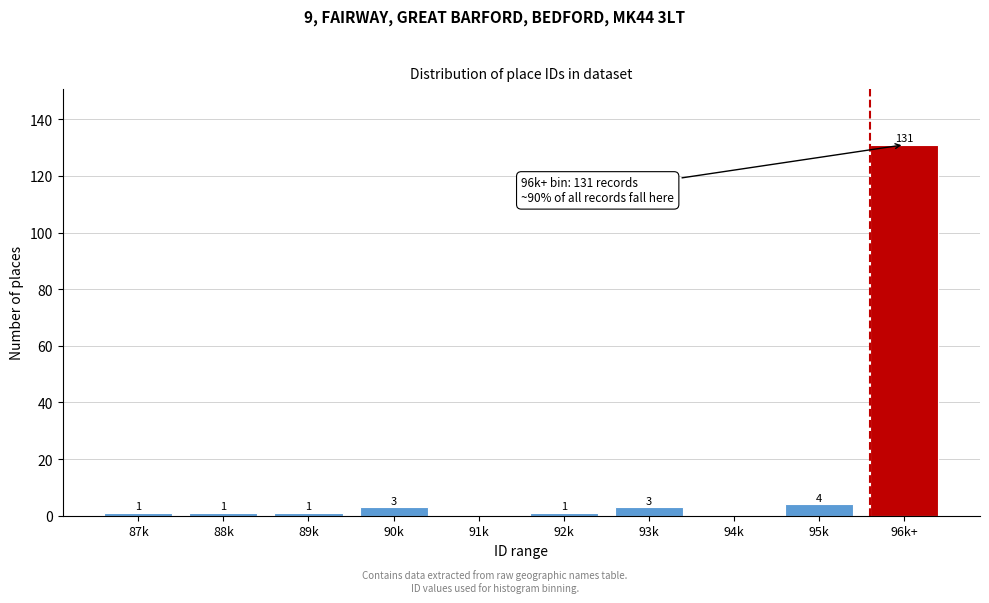

Reading right to left, what are all the values shown in this chart?

96k+=131	95k=4	94k=0	93k=3	92k=1	91k=0	90k=3	89k=1	88k=1	87k=1